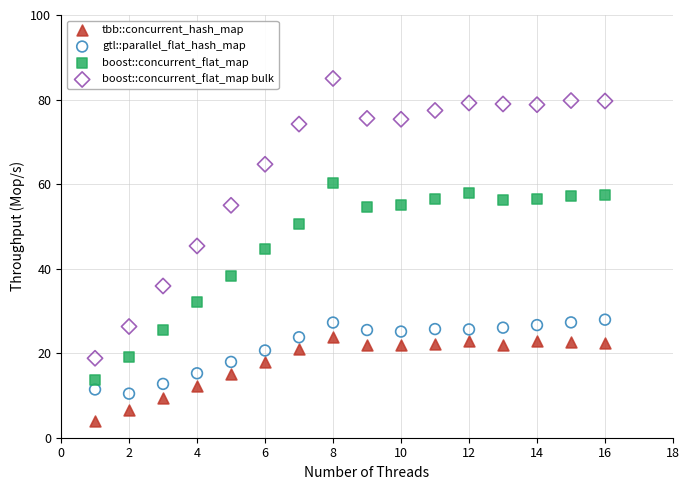

Across all data points, what is the range of Y values (max minus min)?

81.0